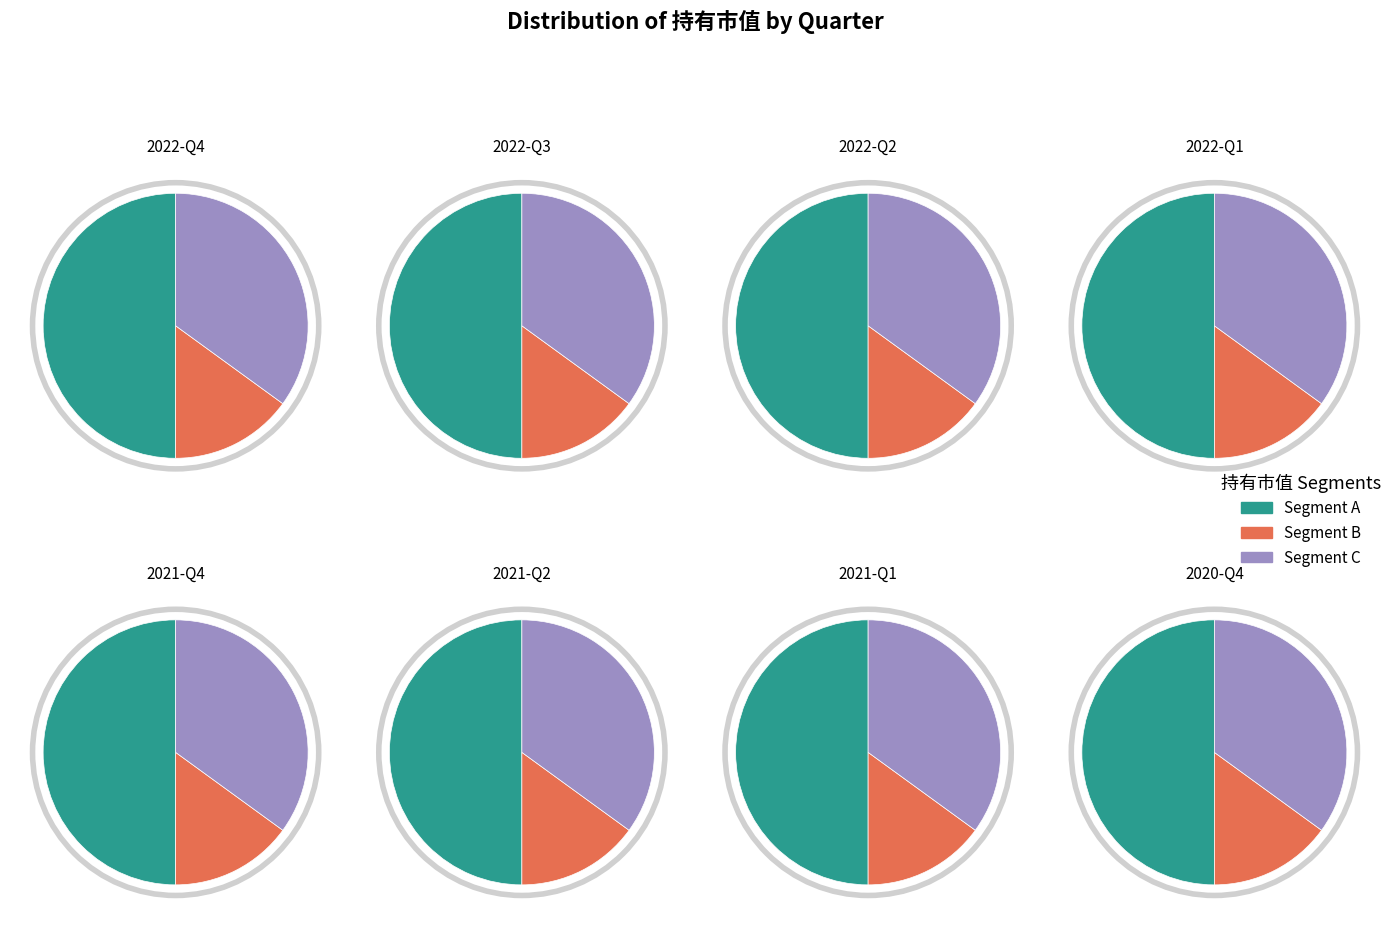

Which category has the smallest portion of the pie?

2022-Q3